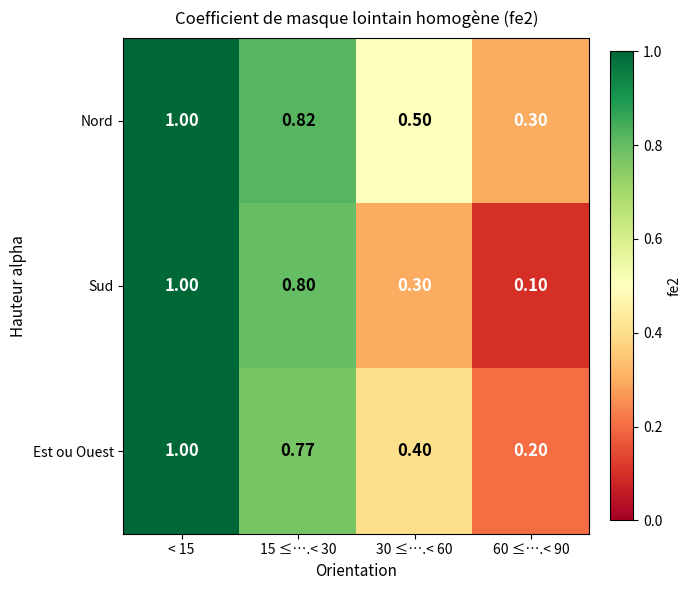

Between < 15 and 30 ≤….< 60, which series saw the biggest shift?

Sud